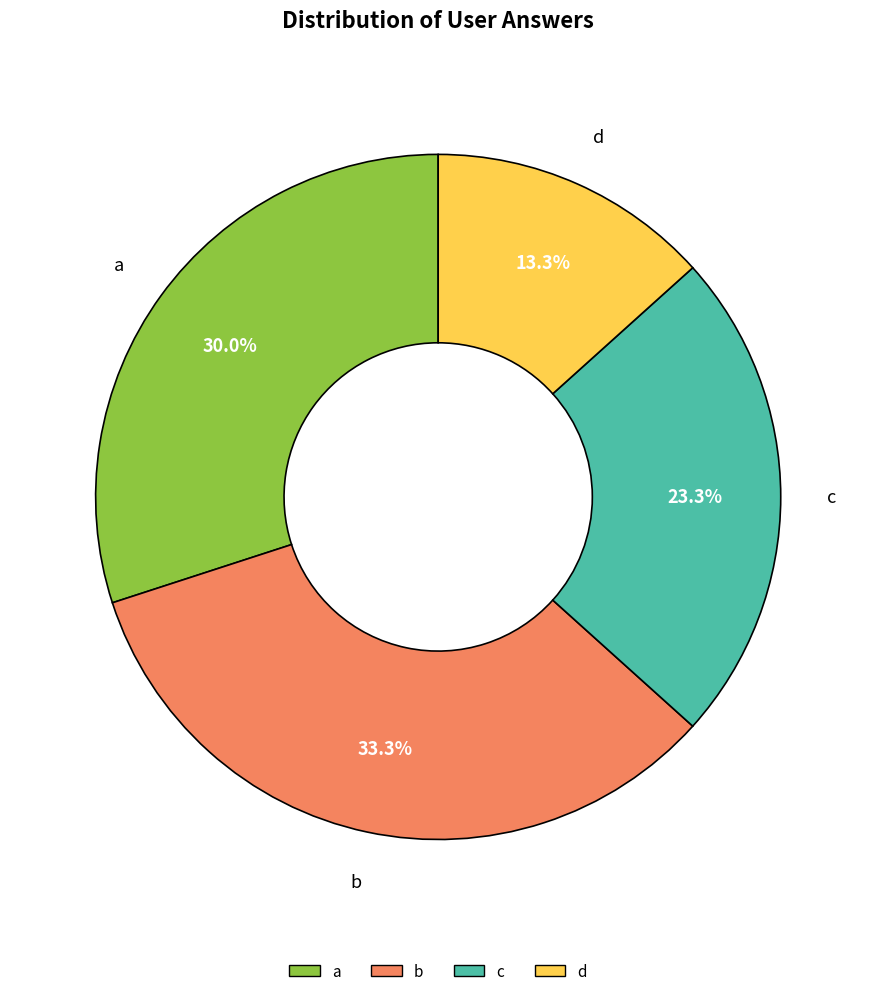

To the nearest percent, what is the difference between the largest and smallest slice percentages?

20%